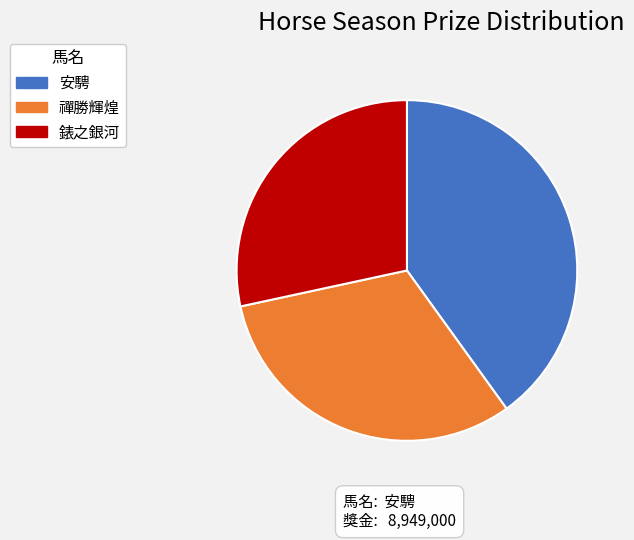

Combined, do 安騁 and 禪勝輝煌 account for over 50%?

Yes